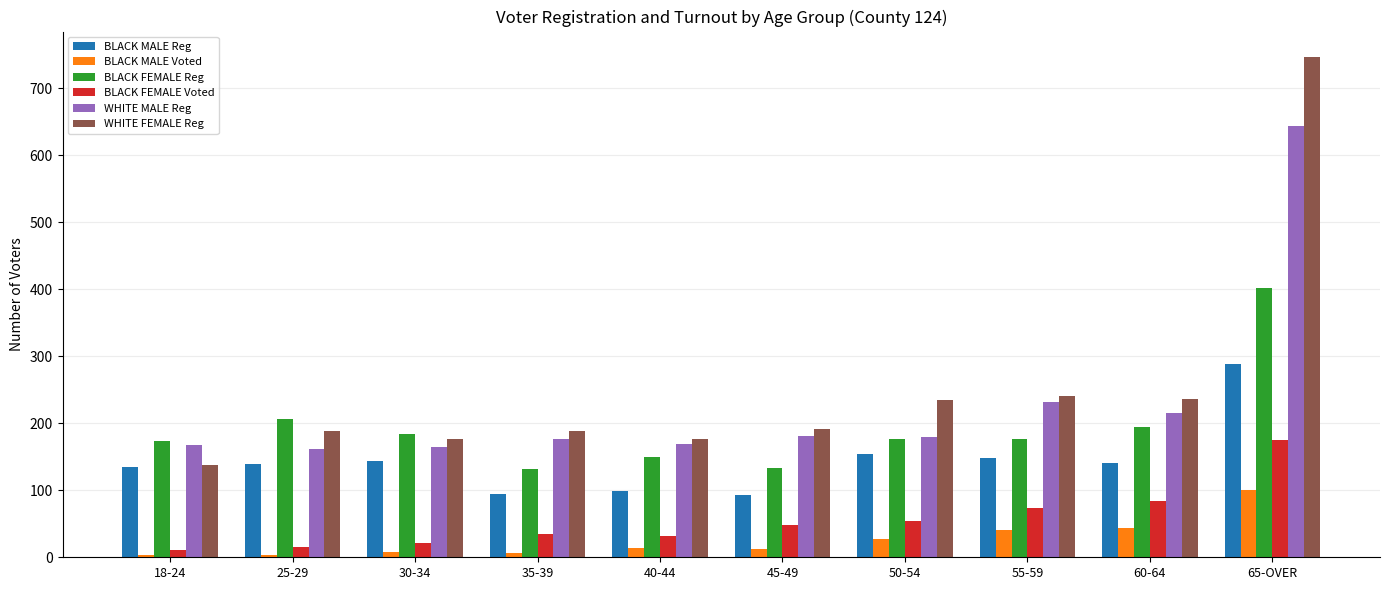

Rank the series at 65-OVER from lowest to highest value.

BLACK MALE Voted, BLACK FEMALE Voted, BLACK MALE Reg, BLACK FEMALE Reg, WHITE MALE Reg, WHITE FEMALE Reg